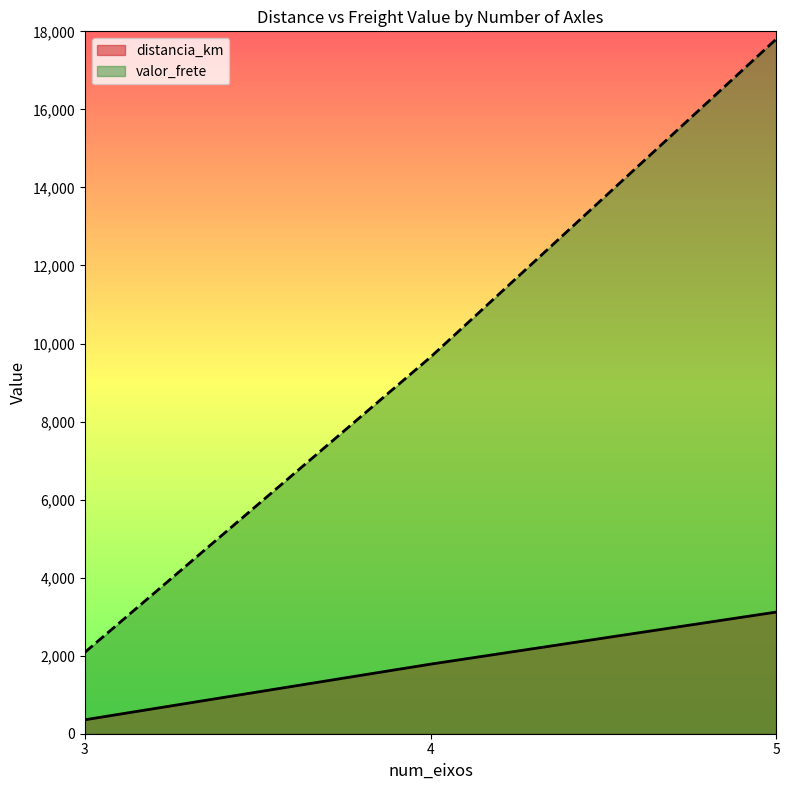

True or false: distancia_km has a value of 236.8 at 3.

False